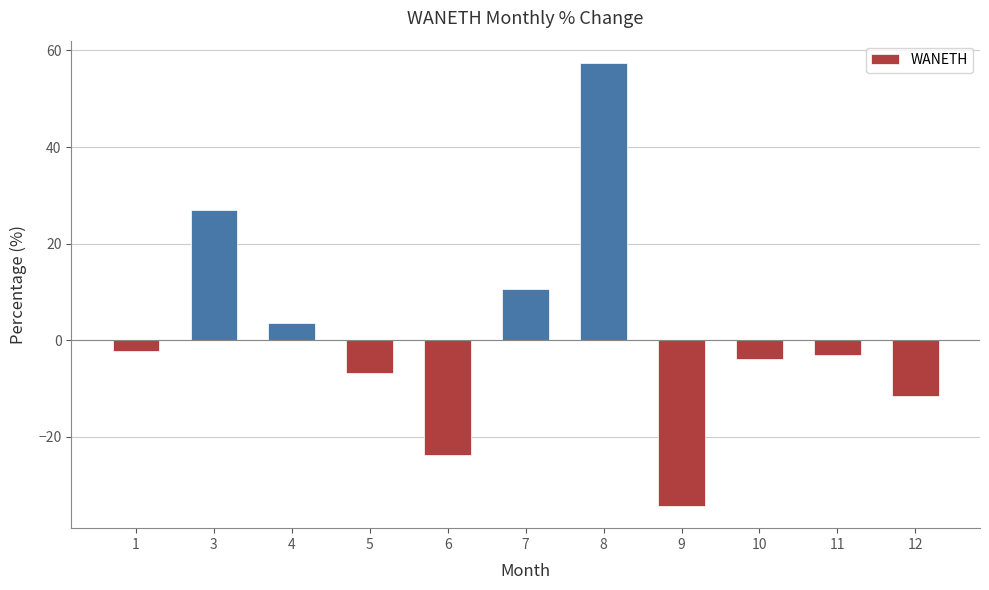

What is the difference between the maximum and minimum values?

91.8